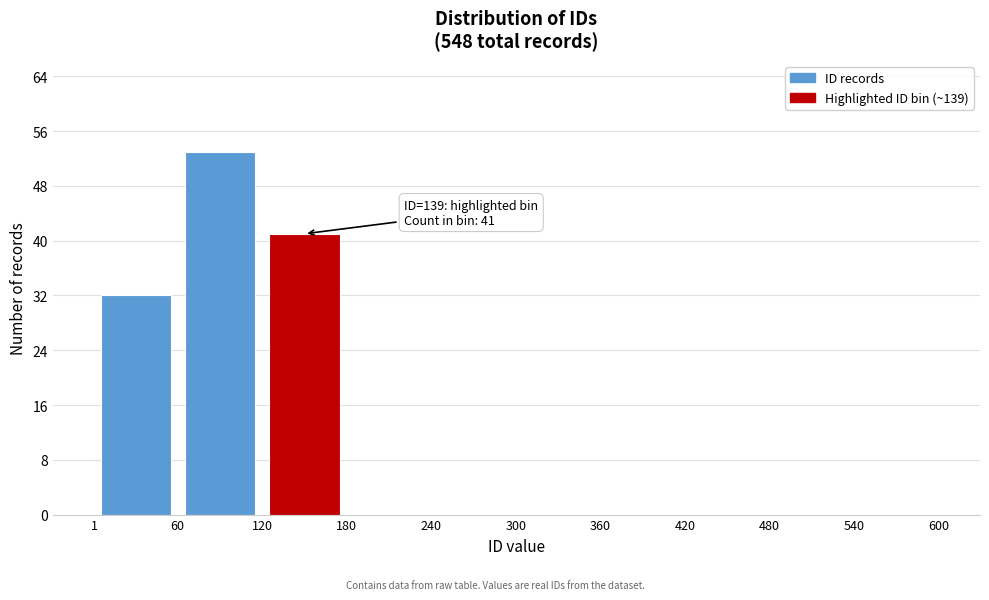

Which range on the x-axis has the tallest bar?

60 to 120